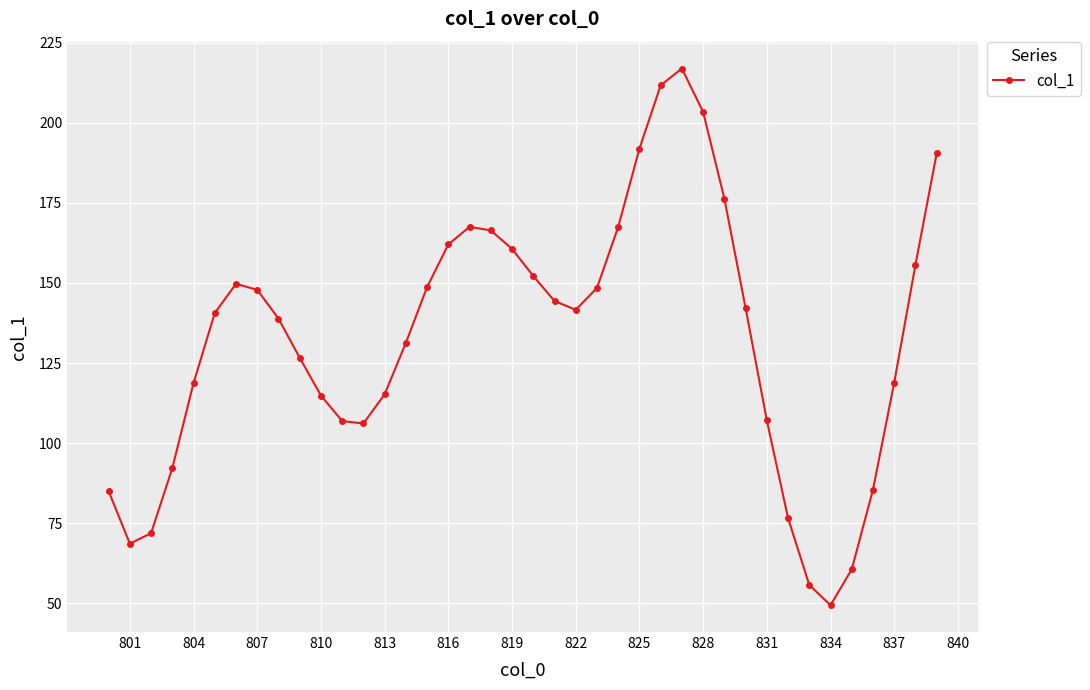

What is the sum of all values?

5316.1